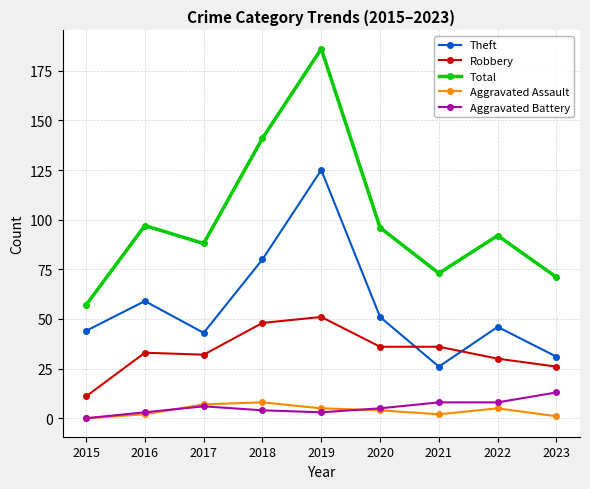

List the series in order of their peak value, lowest first.

Aggravated Assault, Aggravated Battery, Robbery, Theft, Total